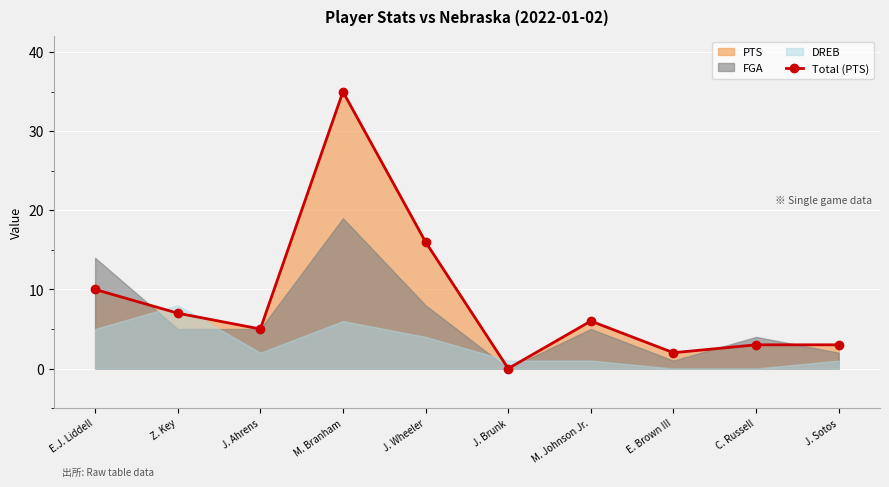

What is the value of the 5th point from the left?

16